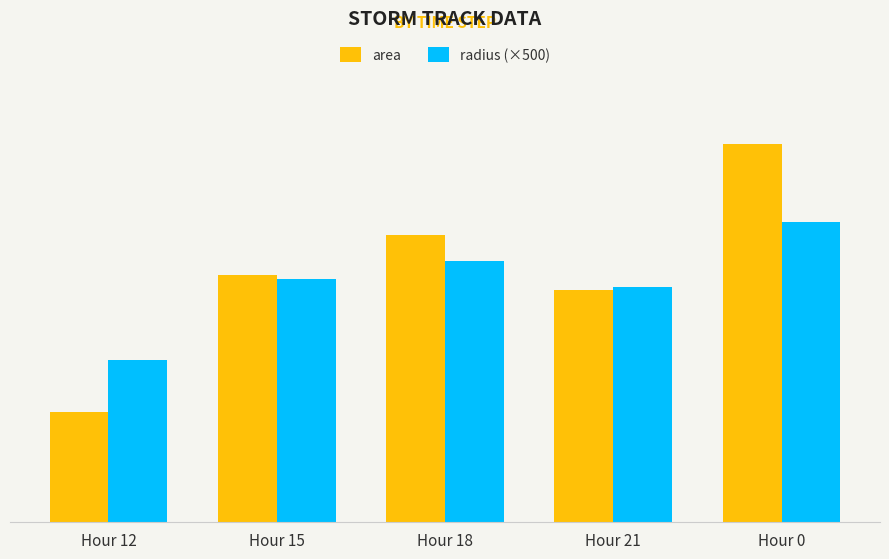

What are all the series names shown in the legend?

area, radius (×500)